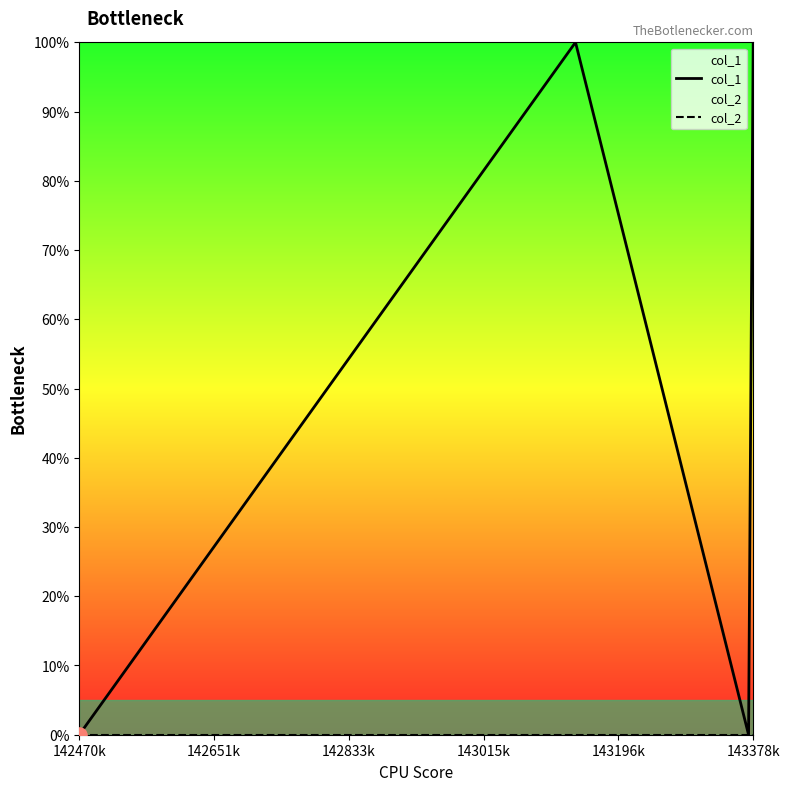

Which series has the largest total across all categories?

col_1